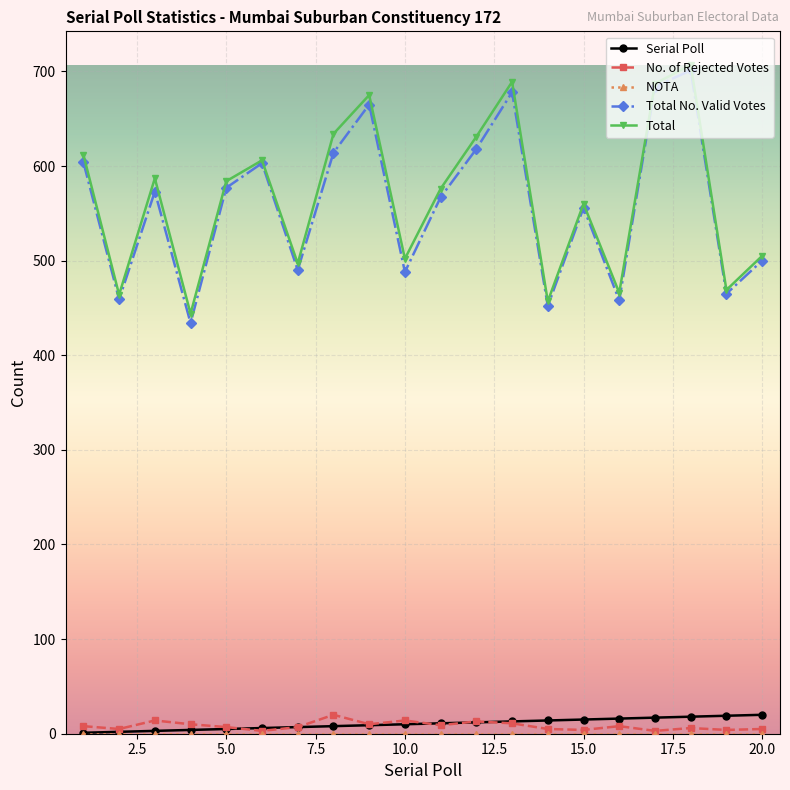

At how many categories does at least one series exceed 516?

12